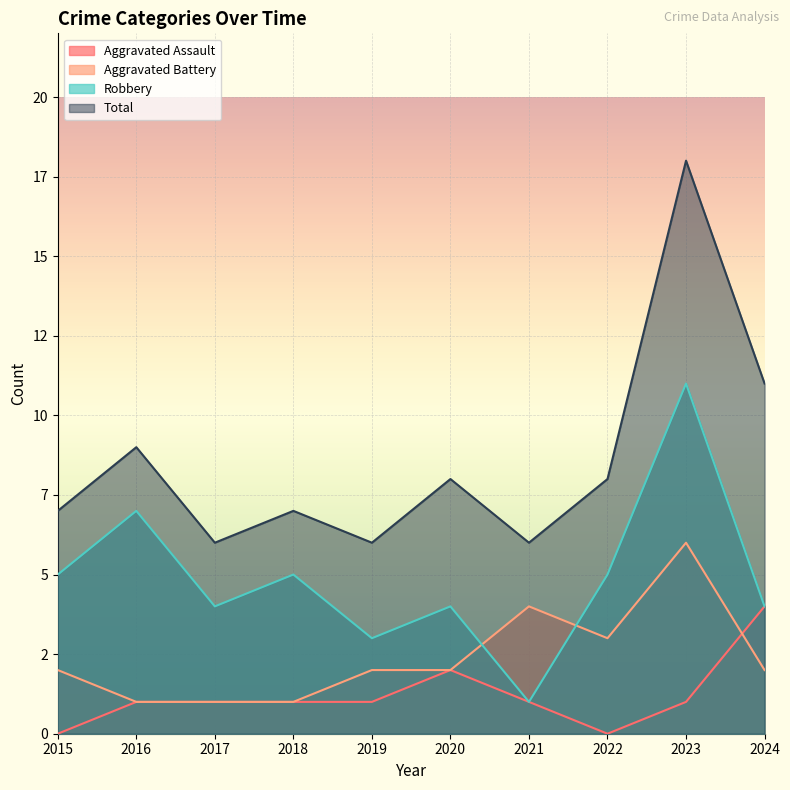

How many lines are shown in the chart?

4